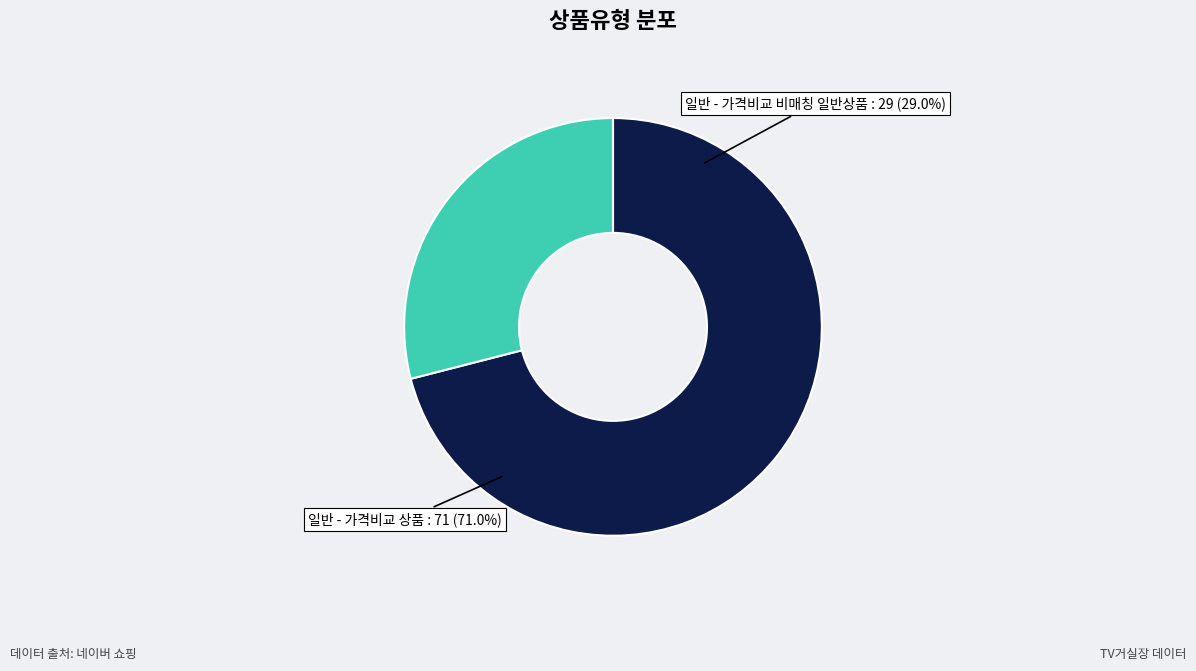

What portion of the pie excludes 일반 - 가격비교 비매칭 일반상품?

71.0%